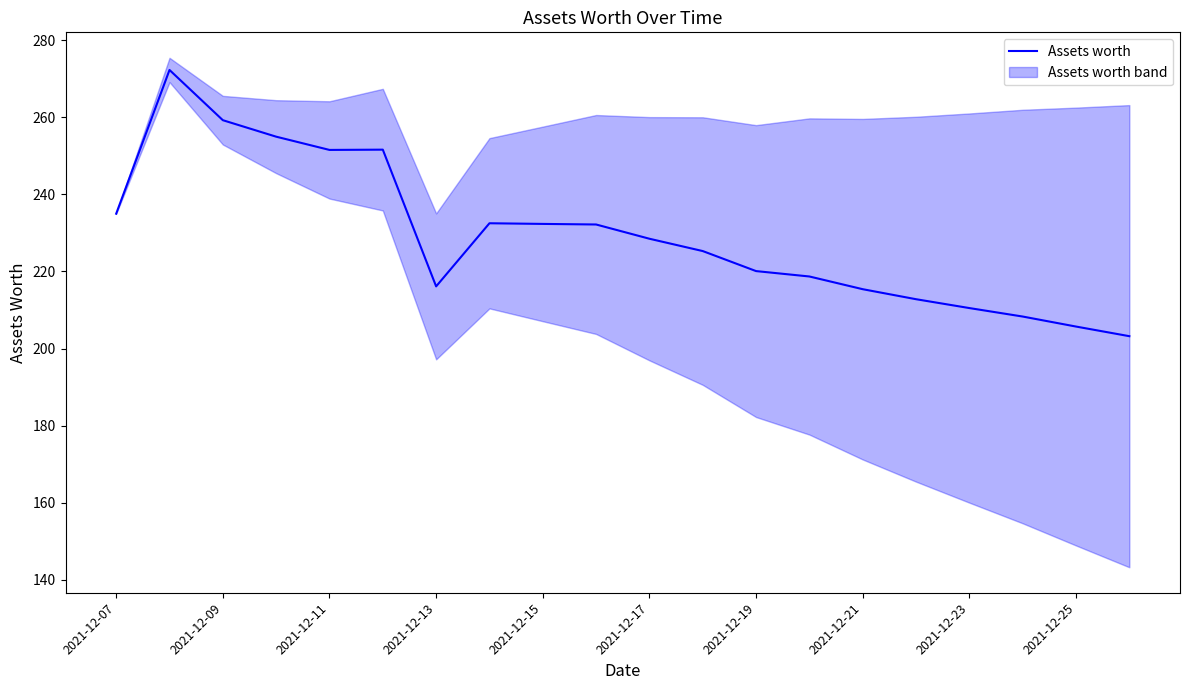

Is it true that Assets worth equals 205.7 at 2021-12-25?

True